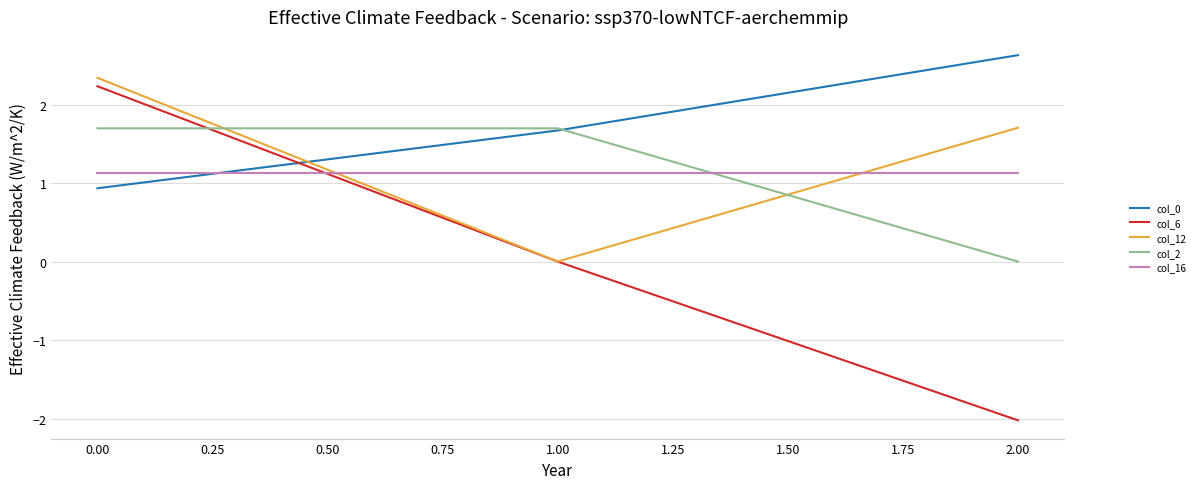

At which label does col_2 first exceed 1?

0.00